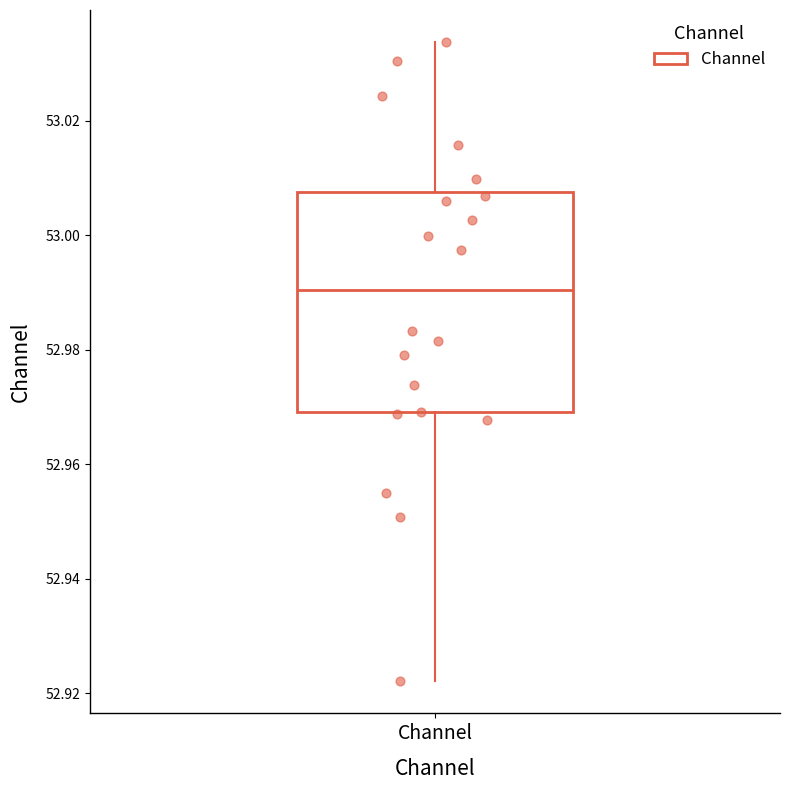

Transcribe this box plot: give where the median line is, the range the box spans, and where the two whiskers end, as read against the y-axis. The values are not printed on the chart, so give them approximately, as read against the axis.

median 52.990, box 52.970 to 53.008, whiskers 52.922 to 53.034